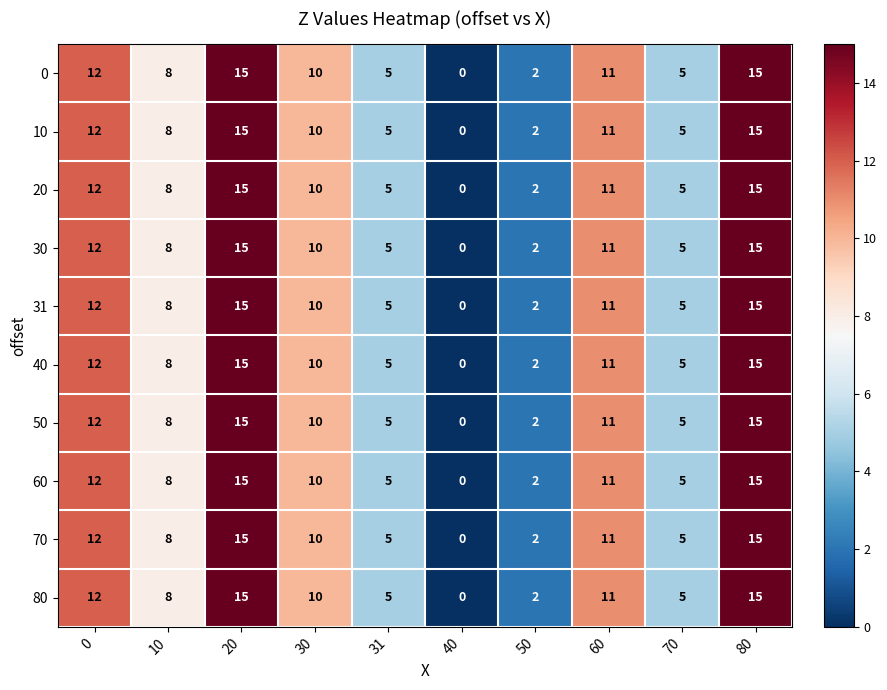

What is the total value across all series at 70?

50